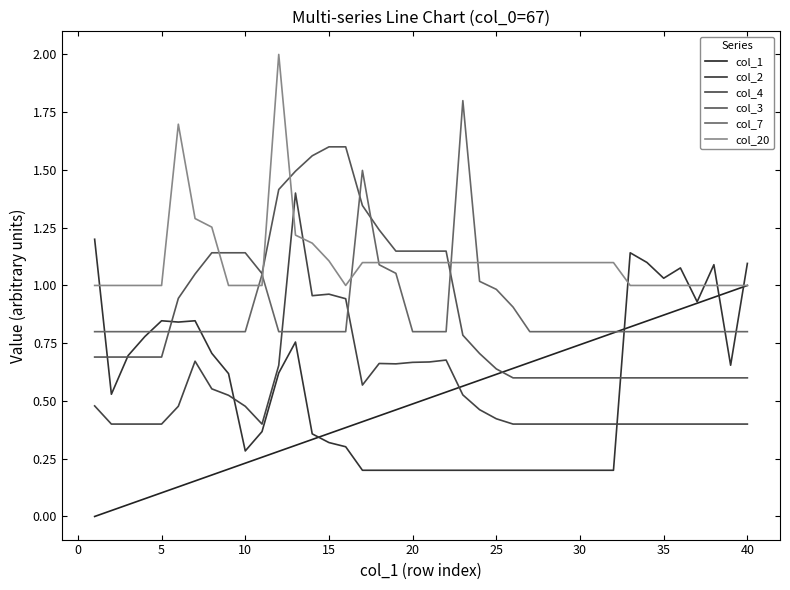

Is this an area chart (filled region under the line)?

No